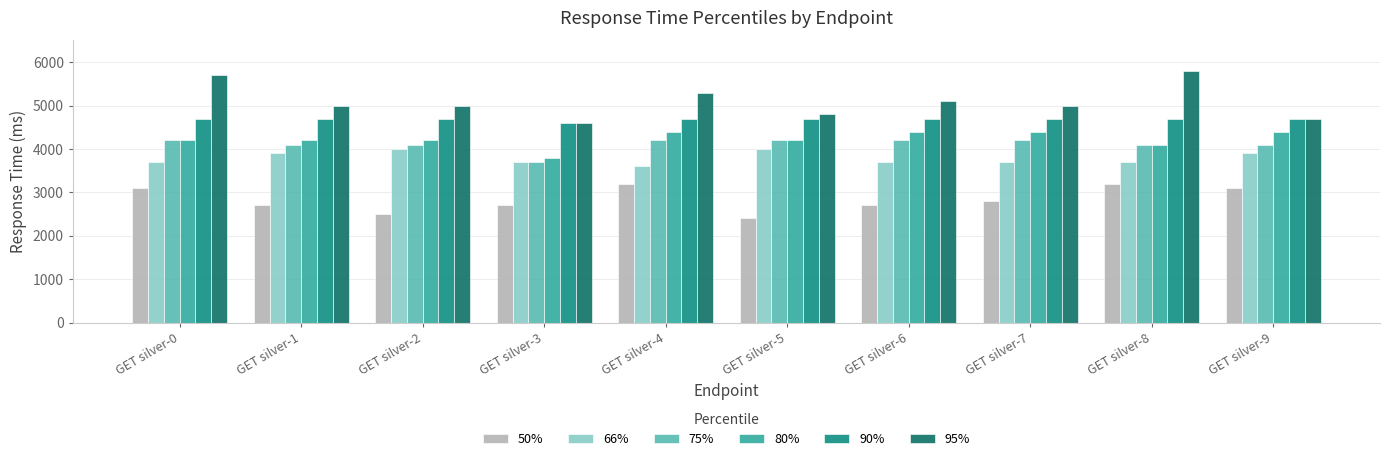

True or false: 66% has a value of 4000 at GET silver-5.

True